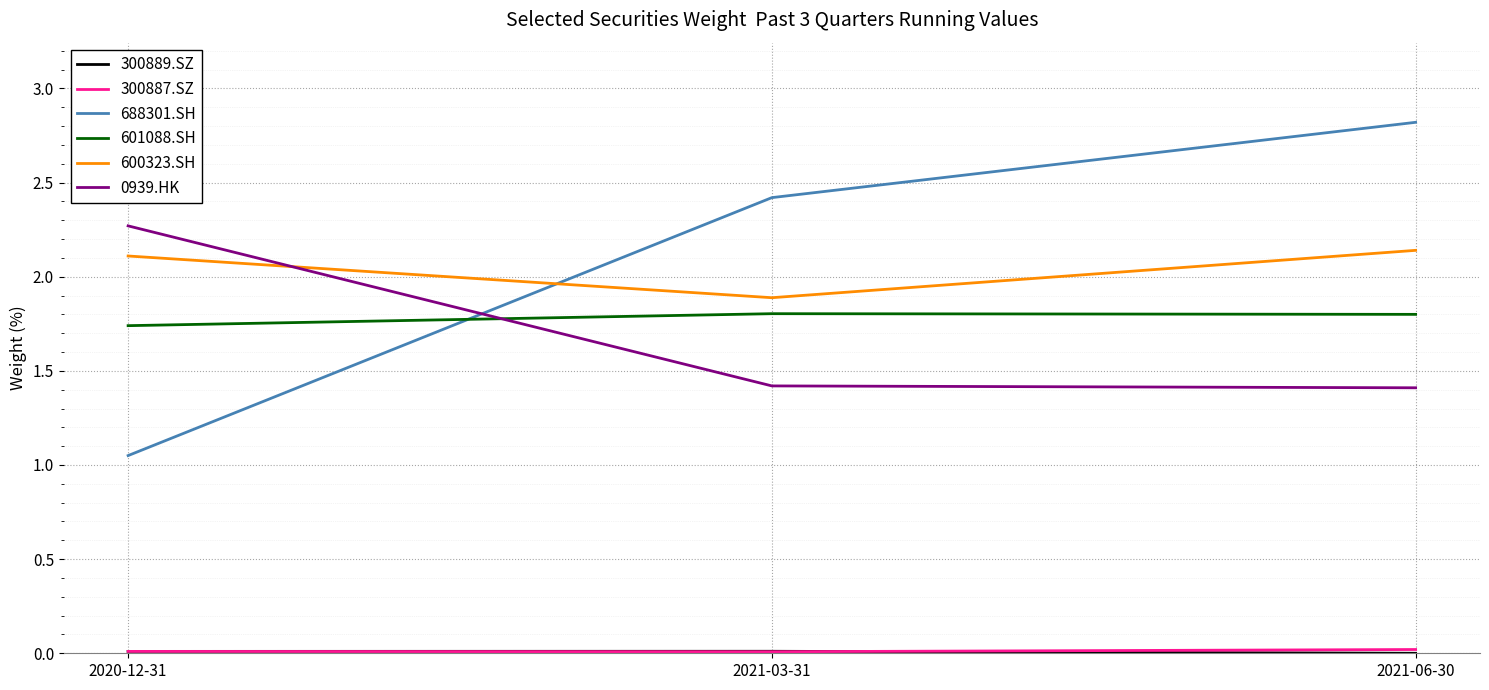

What is the maximum value for 688301.SH?

2.8